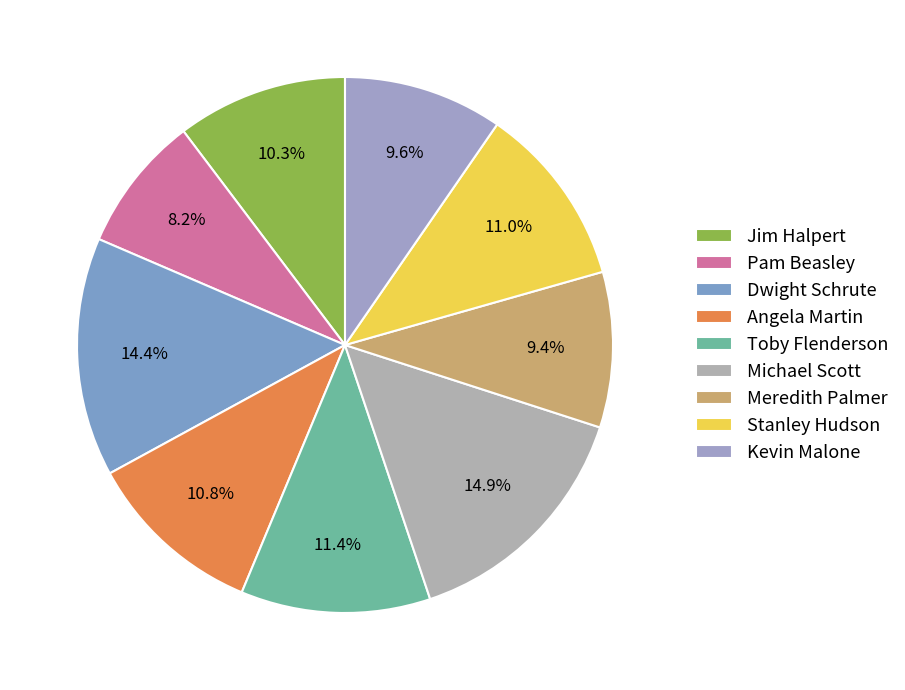

To the nearest percent, what portion does Kevin Malone represent?

10%